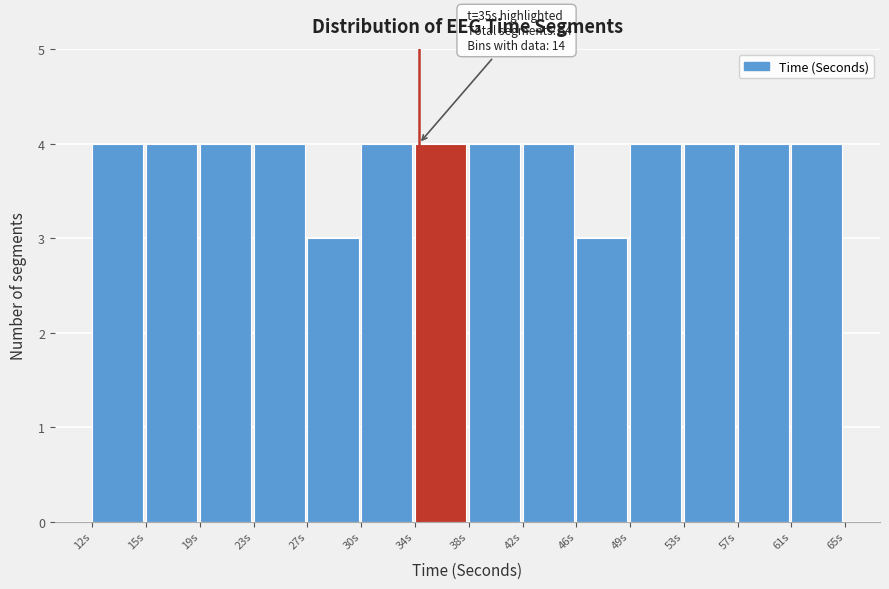

Reading left to right, list all the values displayed in this chart.

12s=4	15s=4	19s=4	23s=4	27s=3	30s=4	34s=4	38s=4	42s=4	46s=3	49s=4	53s=4	57s=4	61s=4